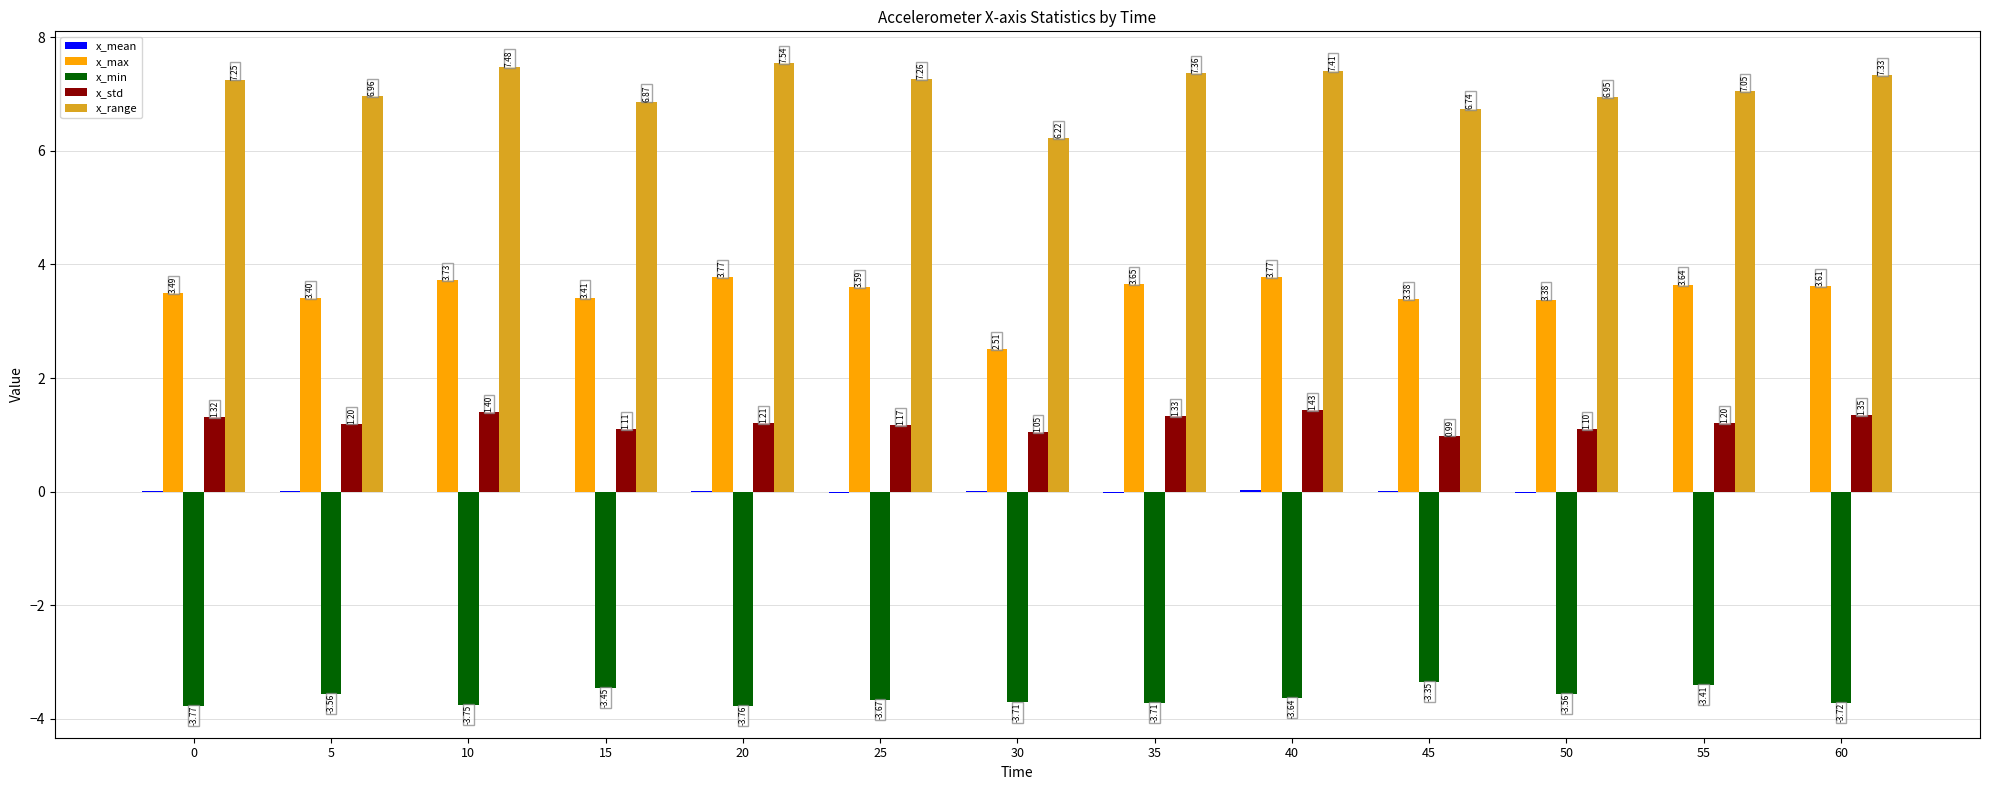

How many data points in x_max are above 3?

12